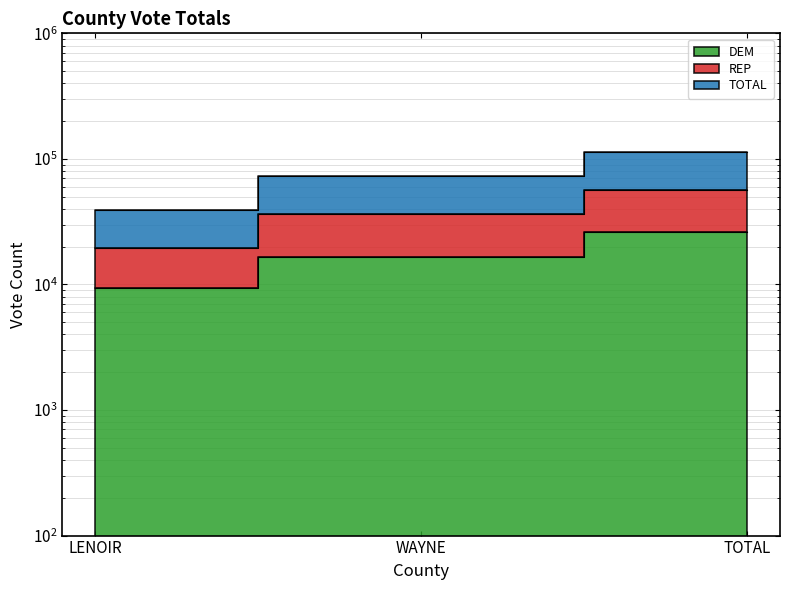

Which series changed the most between LENOIR and TOTAL?

TOTAL